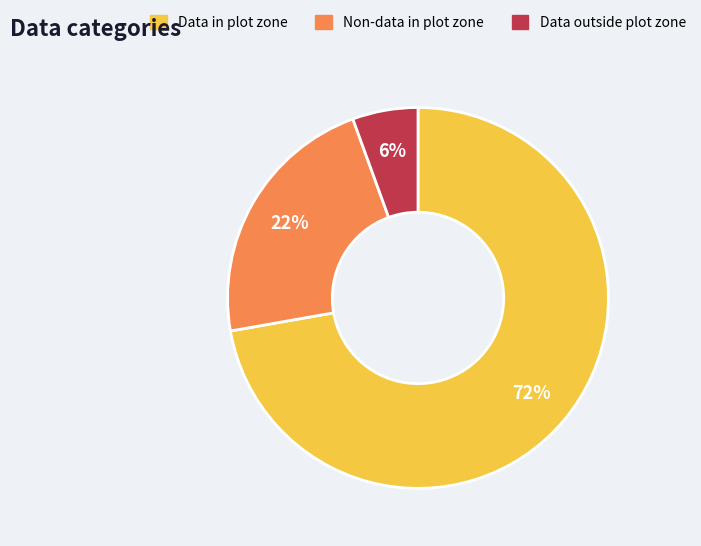

To the nearest percent, what is the average slice percentage?

33%